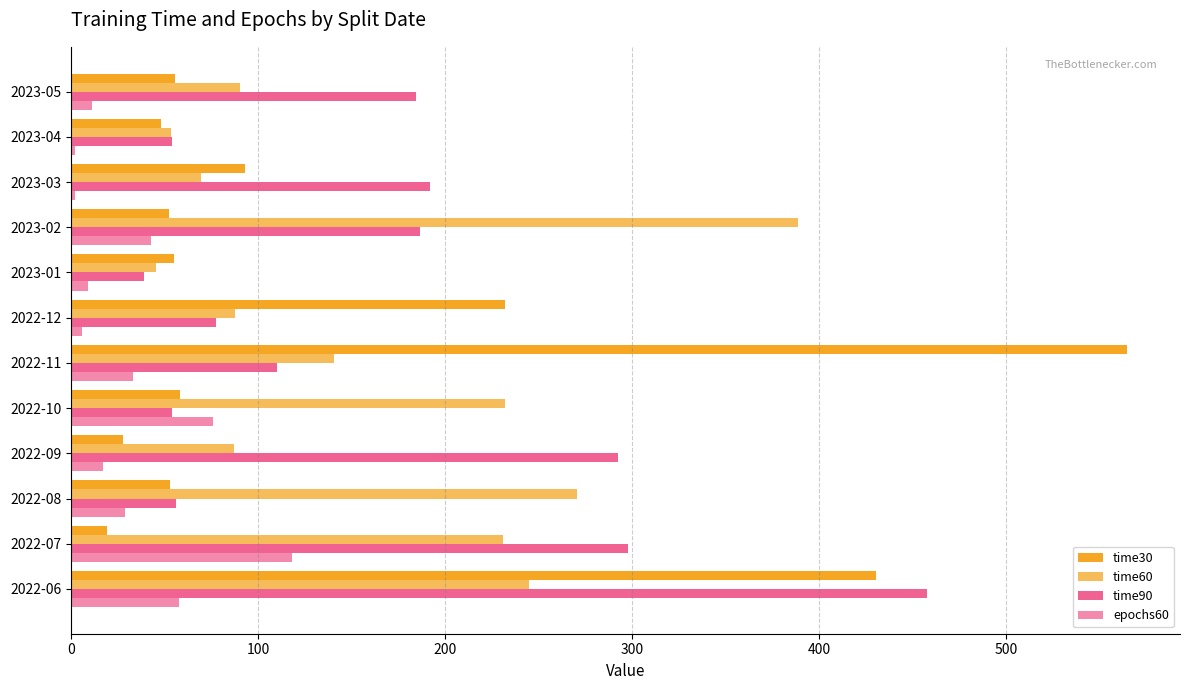

How many distinct data groups are displayed?

4